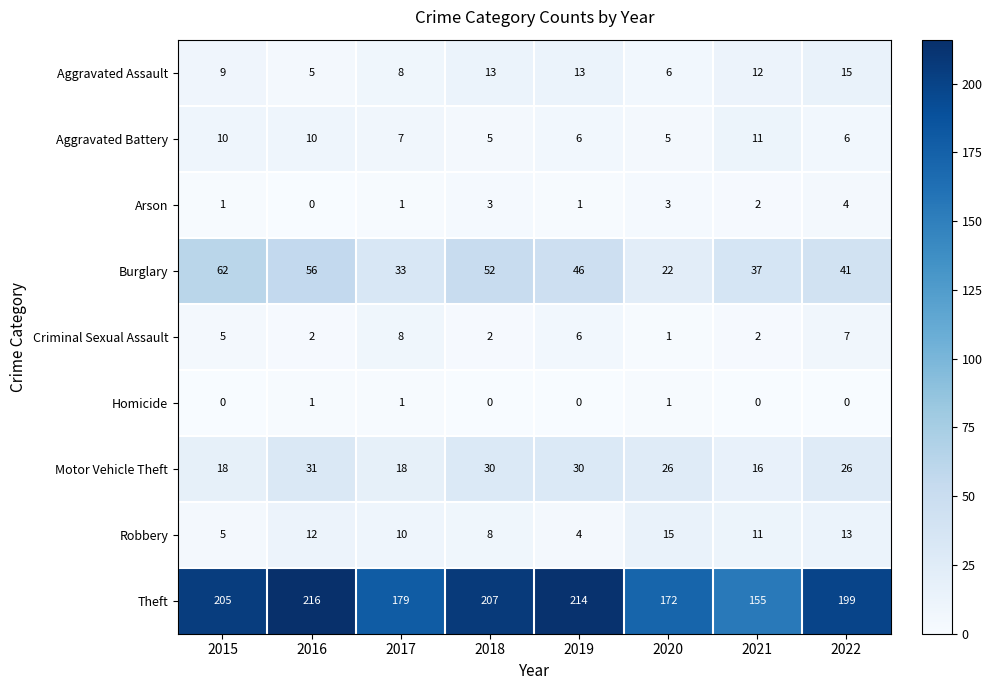

Is it true that Aggravated Battery equals 5 at 2020?

True